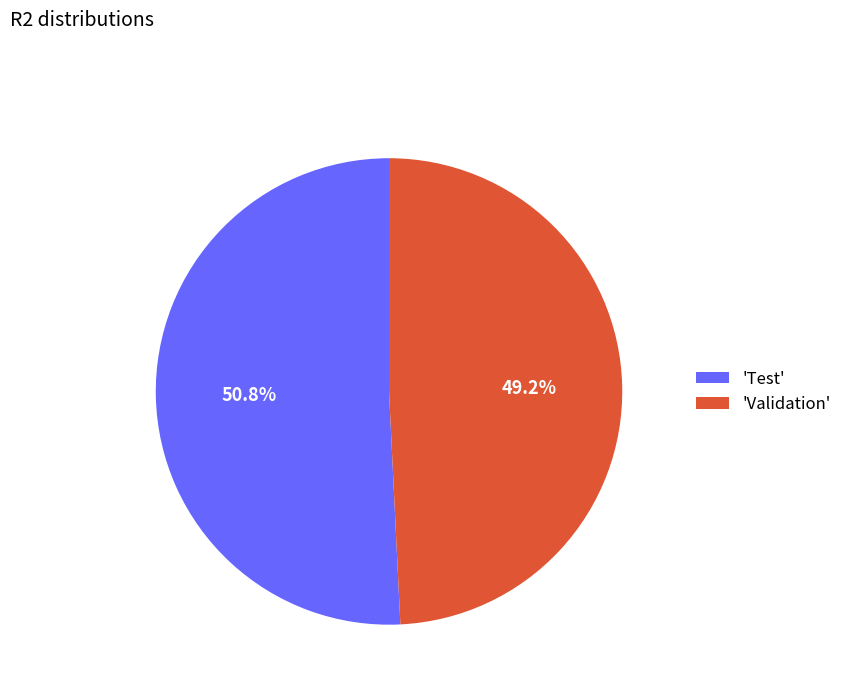

What percentage is NOT represented by 'Validation'?

50.8%